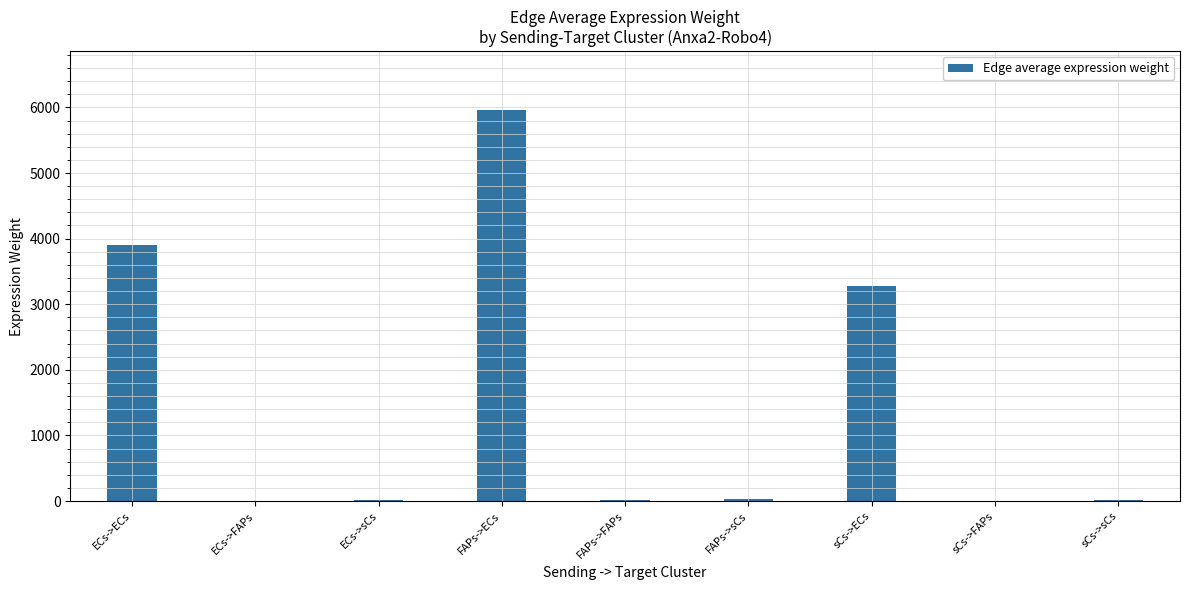

What is the maximum value shown in the chart?

5962.3